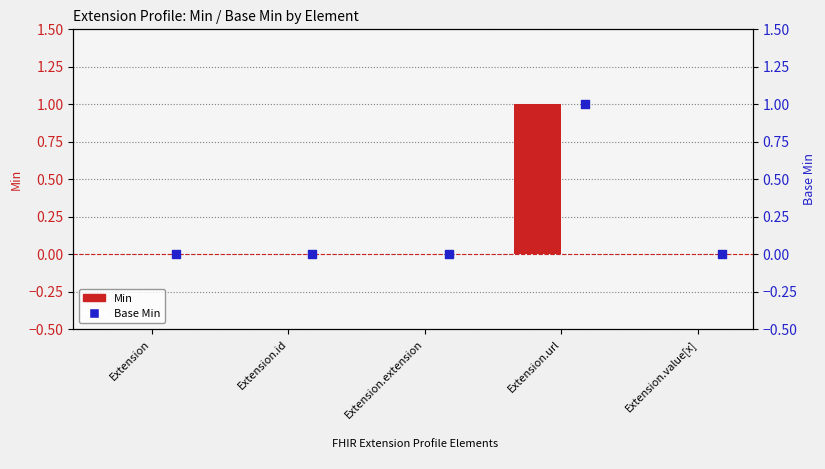

At which category is the sum across all series the highest?

Extension.url